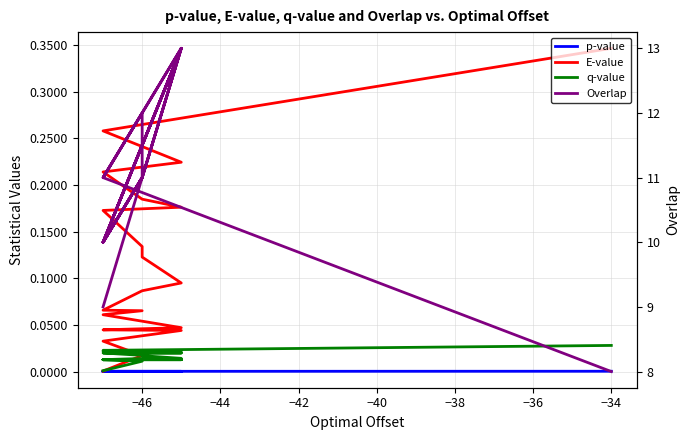

Reading right to left, what are all the values shown in this chart?

p-value: 0.0	0.0	0.0	0.0	0.0	0.0	0.0	0.0	0.0	0.0	0.0	0.0	0.0	0.0	0.0	0.0	0.0	0.0	0.0	0.0
E-value: 0.3	0.3	0.2	0.2	0.2	0.2	0.2	0.1	0.1	0.1	0.1	0.1	0.1	0.1	0.0	0.0	0.0	0.0	0.0	0.0
q-value: 0.0	0.0	0.0	0.0	0.0	0.0	0.0	0.0	0.0	0.0	0.0	0.0	0.0	0.0	0.0	0.0	0.0	0.0	0.0	0.0
Overlap: 8.0	11.0	13.0	10.0	11.0	13.0	11.0	12.0	11.0	13.0	11.0	10.0	11.0	10.0	13.0	10.0	13.0	10.0	11.0	9.0